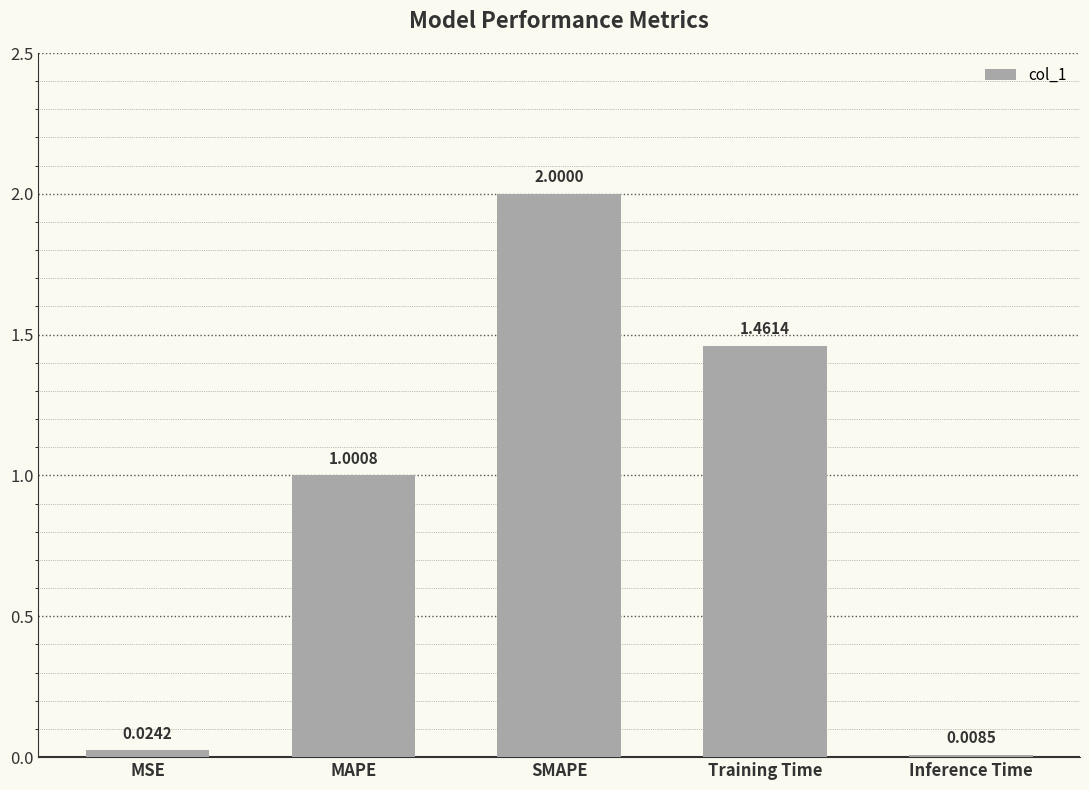

What position from the left is Inference Time?

5